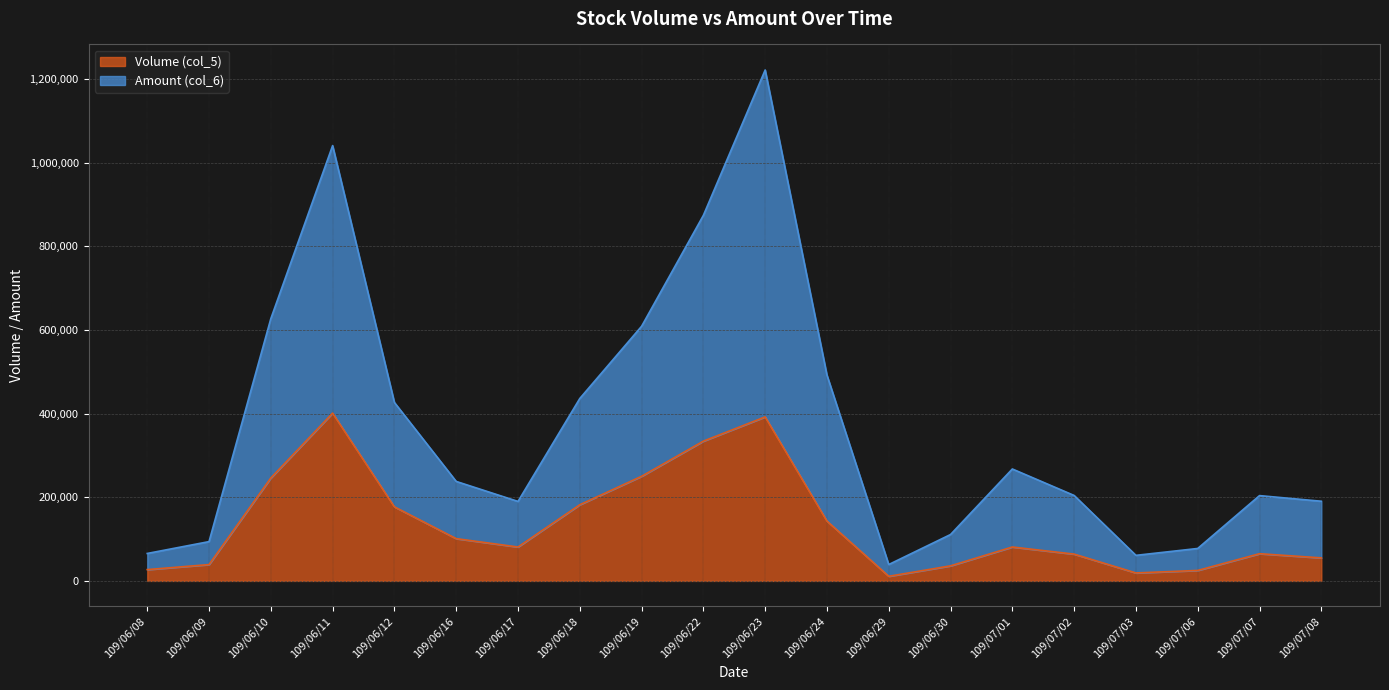

True or false: Amount (col_6) and Volume (col_5) intersect in this chart.

False